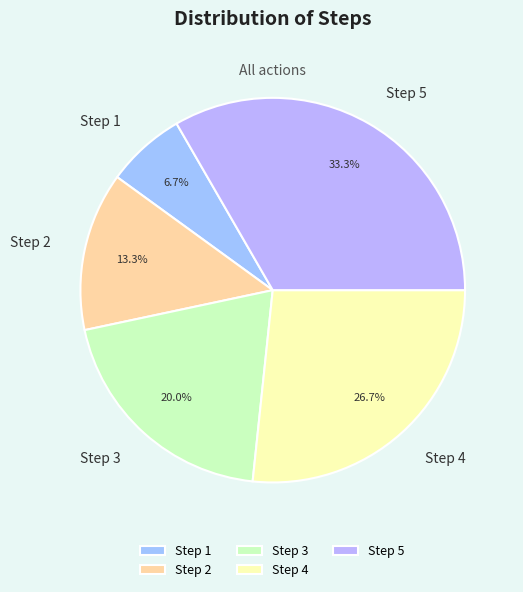

What portion of the pie excludes Step 3?

80.0%